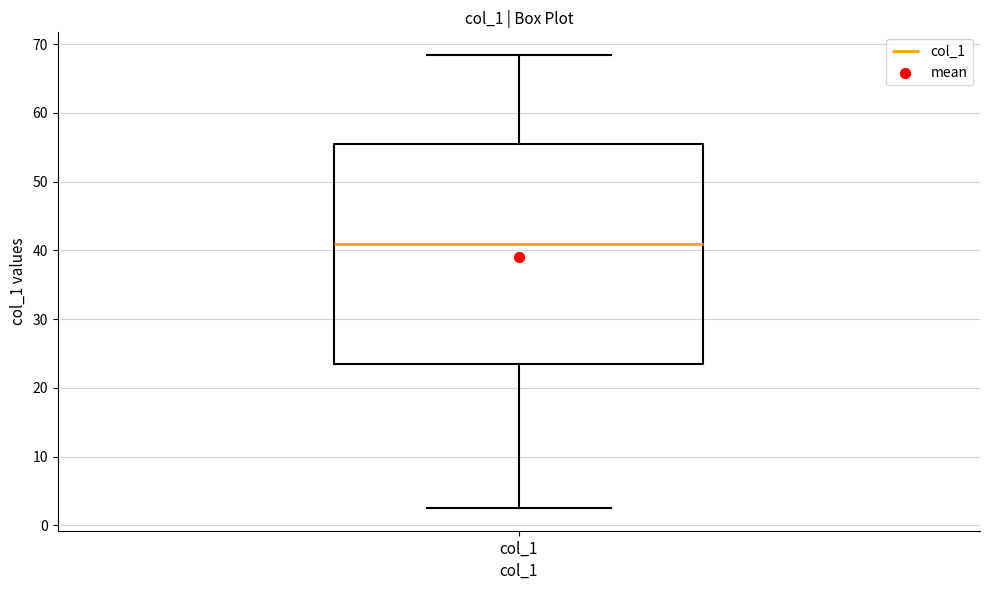

Read this box plot against the y-axis: the position of the median line, the range covered by the box, and the ends of both whiskers. The values are not printed on the chart, so give them approximately, as read against the axis.

median 41, box 23 to 55, whiskers 3 to 68